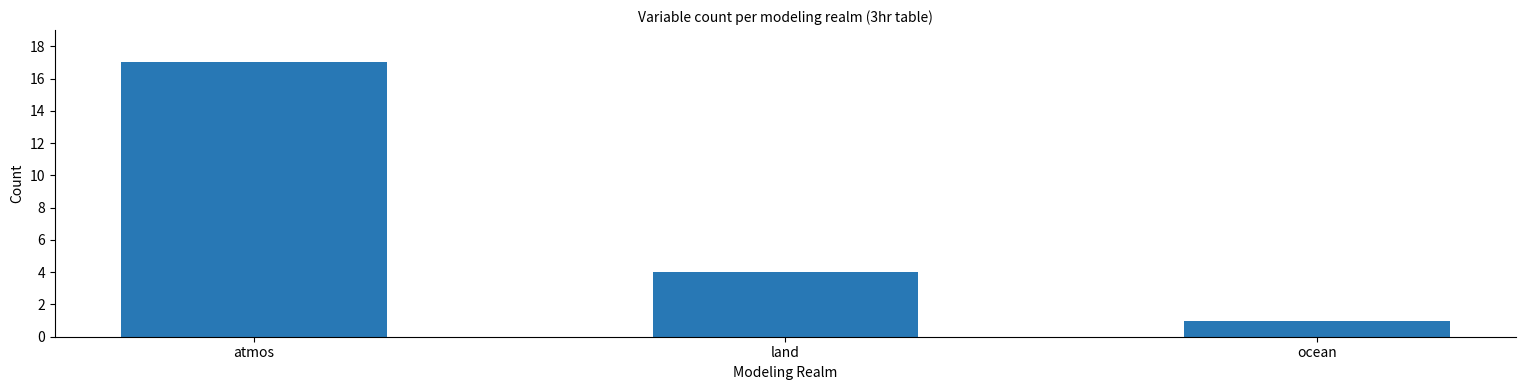

What is the difference between the values at atmos and ocean?

16